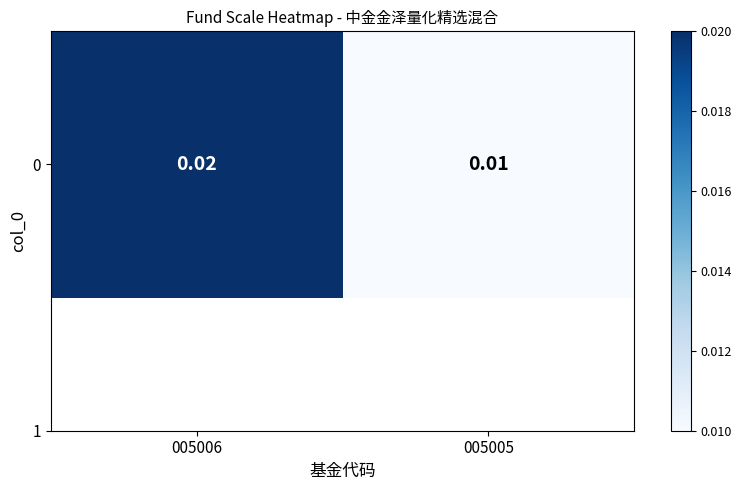

Rank the categories by value from lowest to highest.

005005, 005006